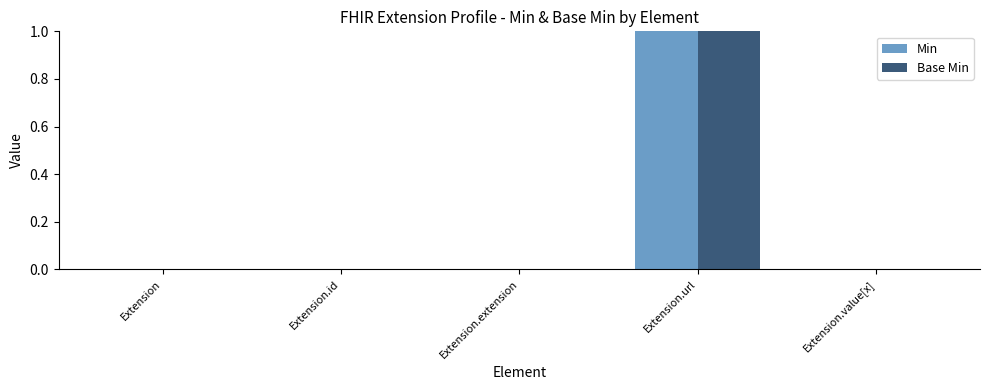

The value of Min at Extension.id is 0. True or false?

True